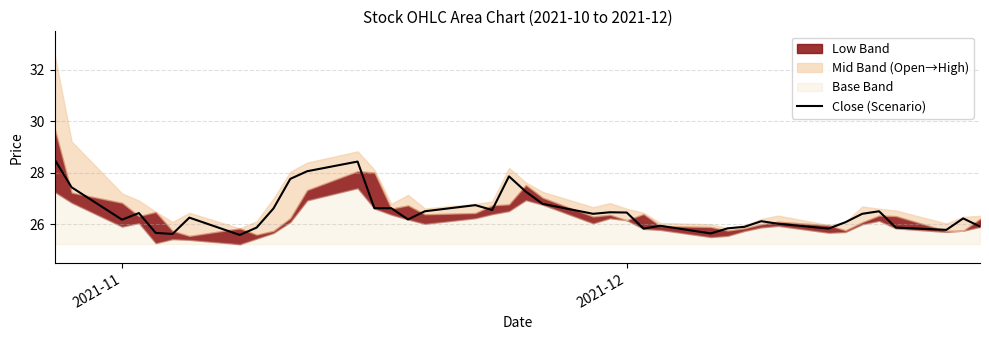

True or false: the data shows 35.2 at 9.

False